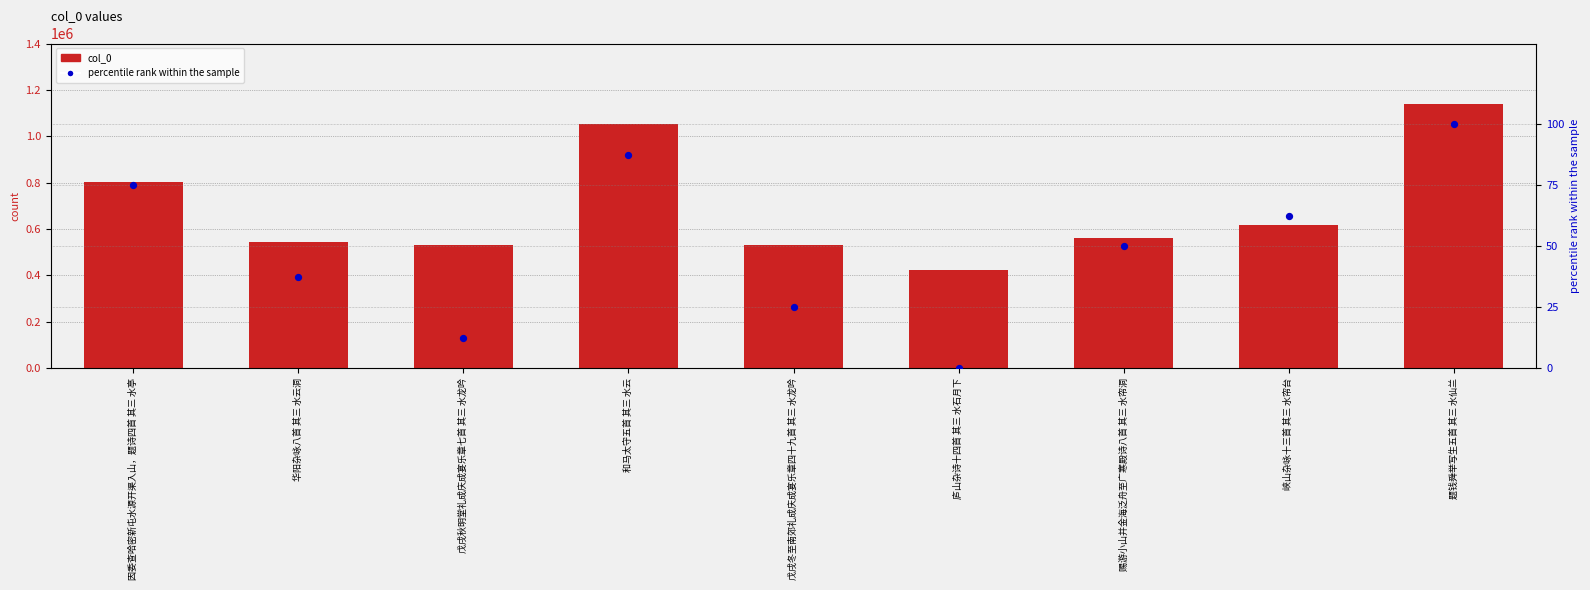

What is the total value across all series at 因委查哈密新屯水源开渠入山，题诗四首 其三 水亭?

804383.0